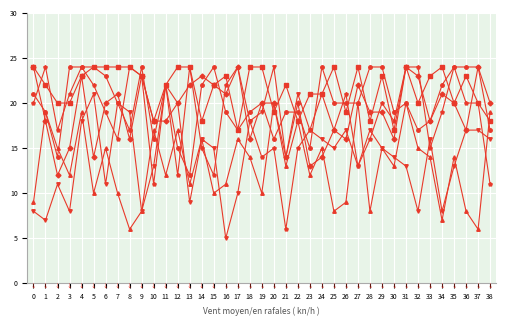

What is the total value across all series at 29?

116